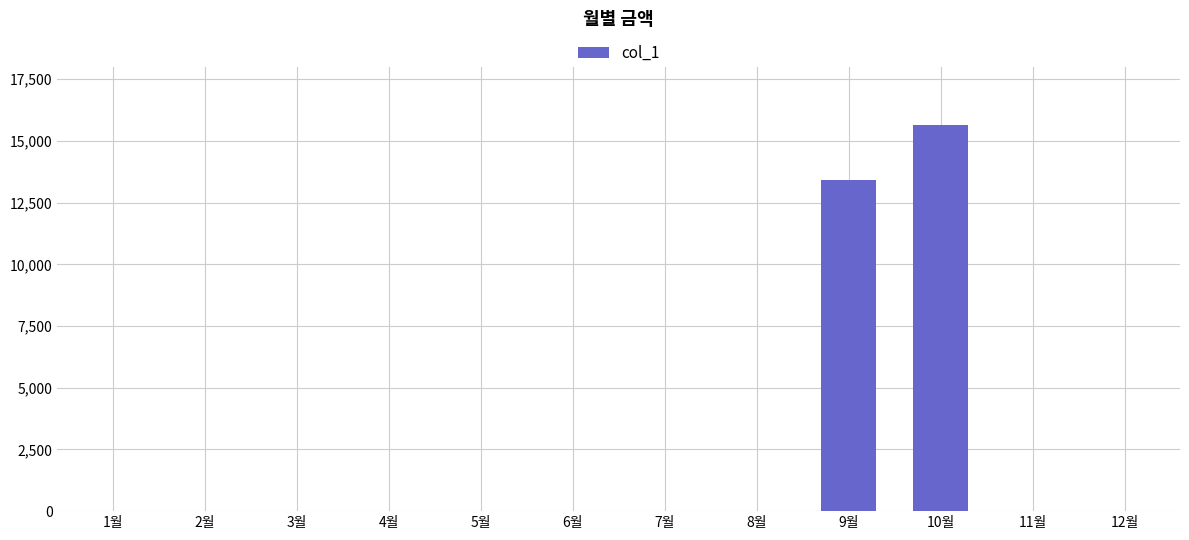

Where is the data nearest to the value 7830?

9월